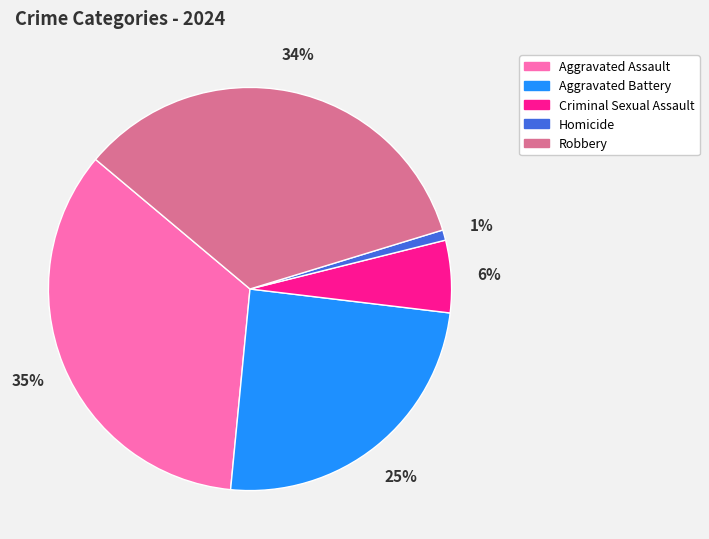

Is the sum of Robbery and Aggravated Assault greater than half?

Yes